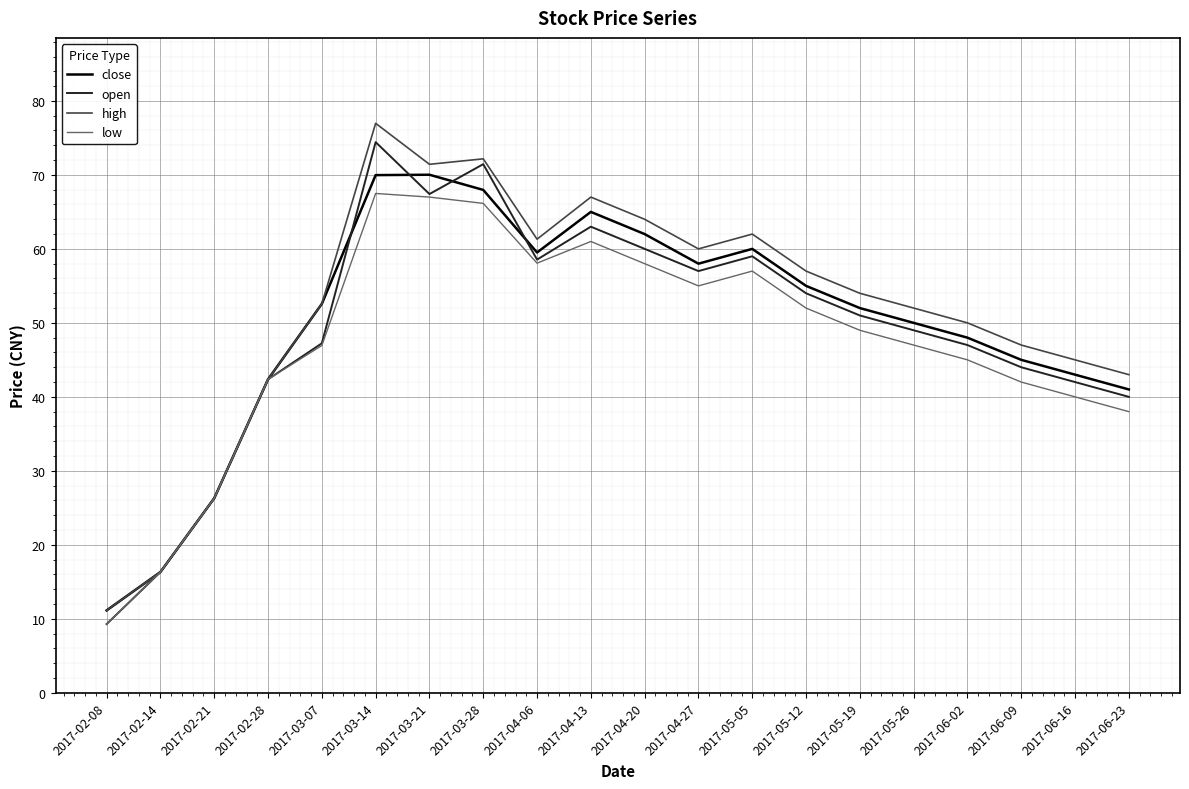

At which category is the sum across all series the highest?

2017-03-14